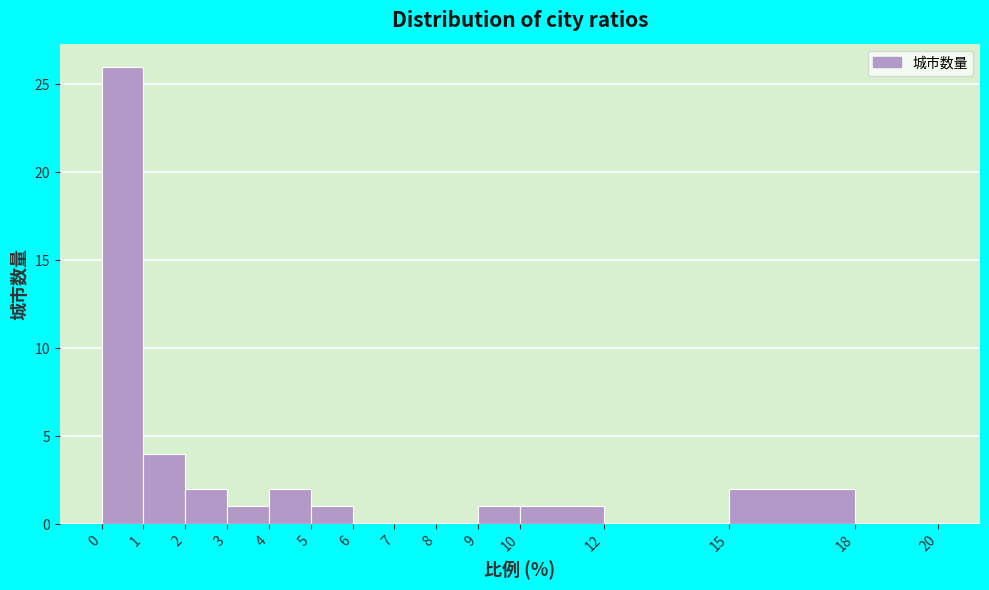

Over which range of the x-axis is the bar tallest?

0 to 1